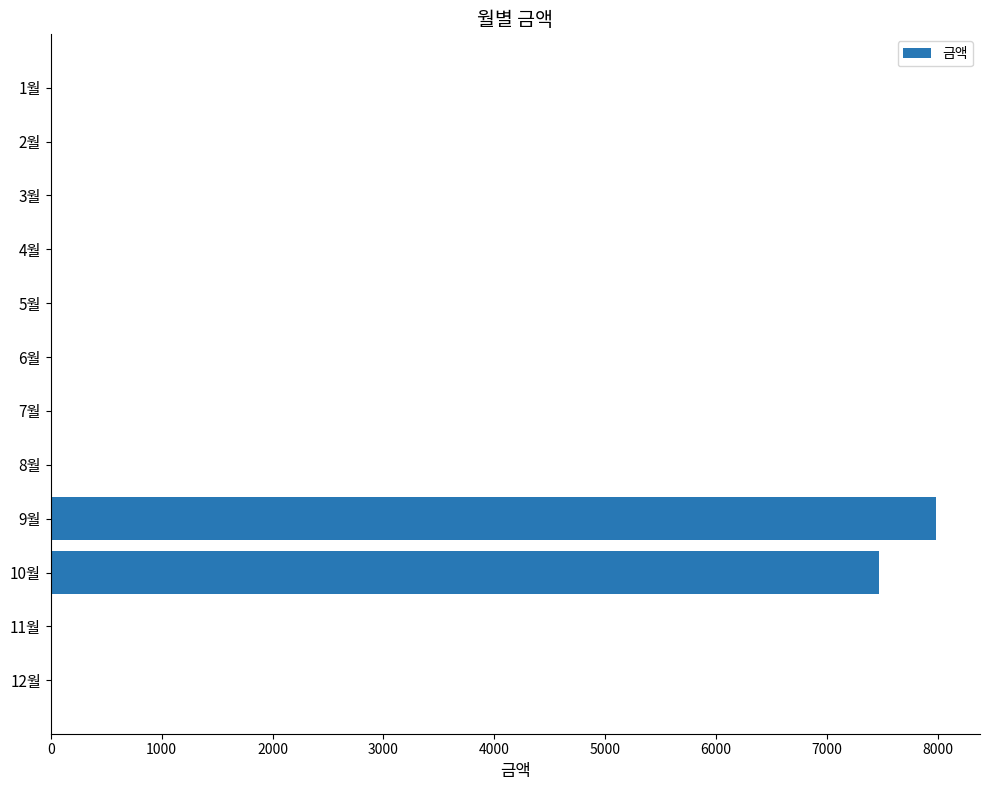

Is it true that the value at 2월 is -3641?

False